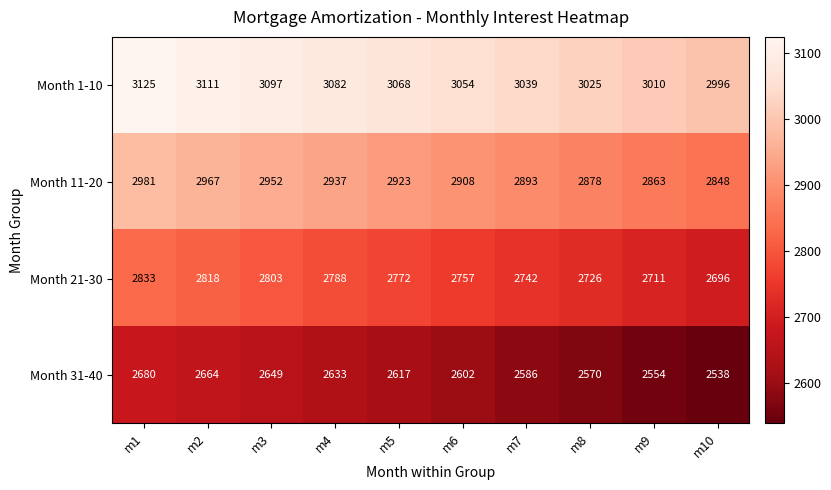

At which label does Month 11-20 first exceed 2923?

m1